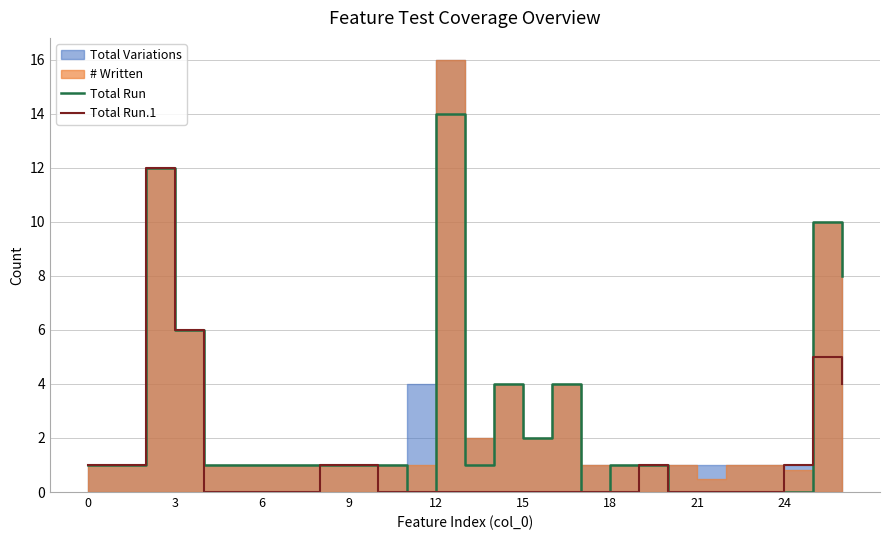

The Total Run series shows -9 at 21. True or false?

False